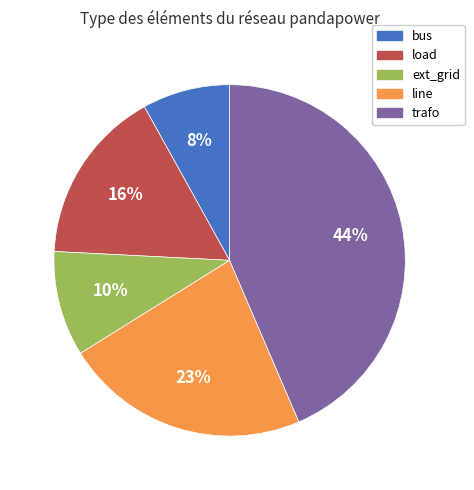

How many segments does this pie chart have?

5